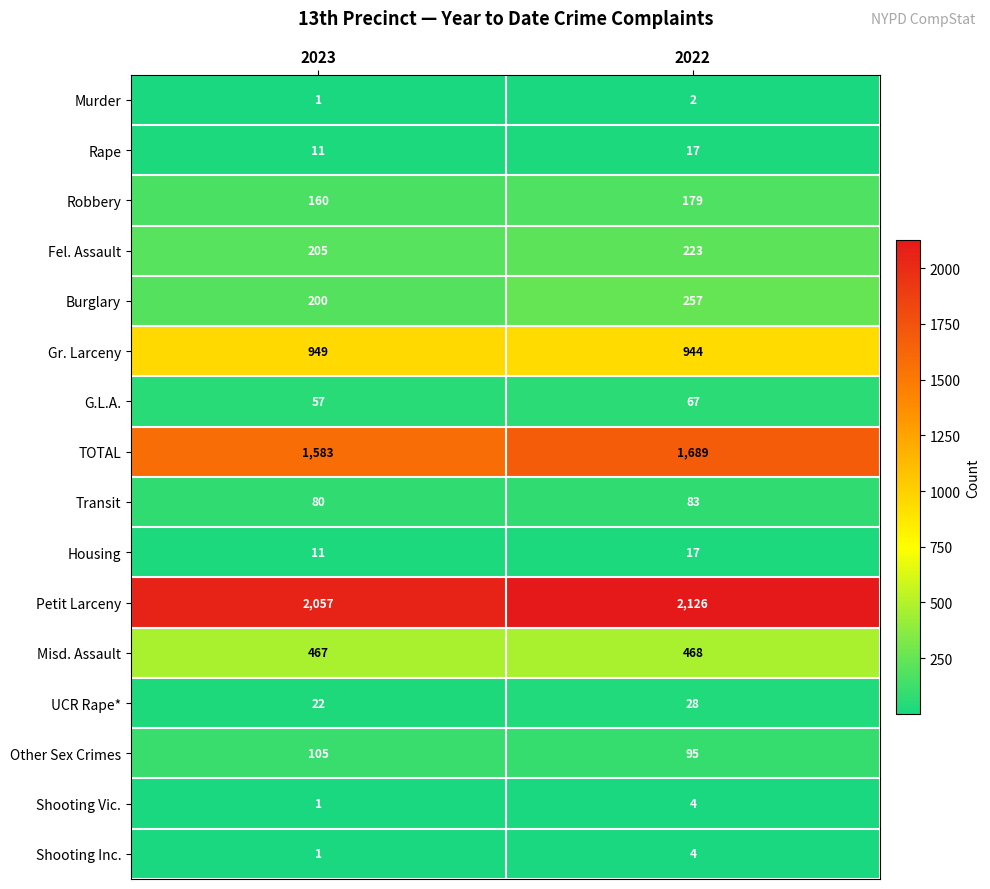

What is the difference between the maximum and minimum values in the Robbery series?

19